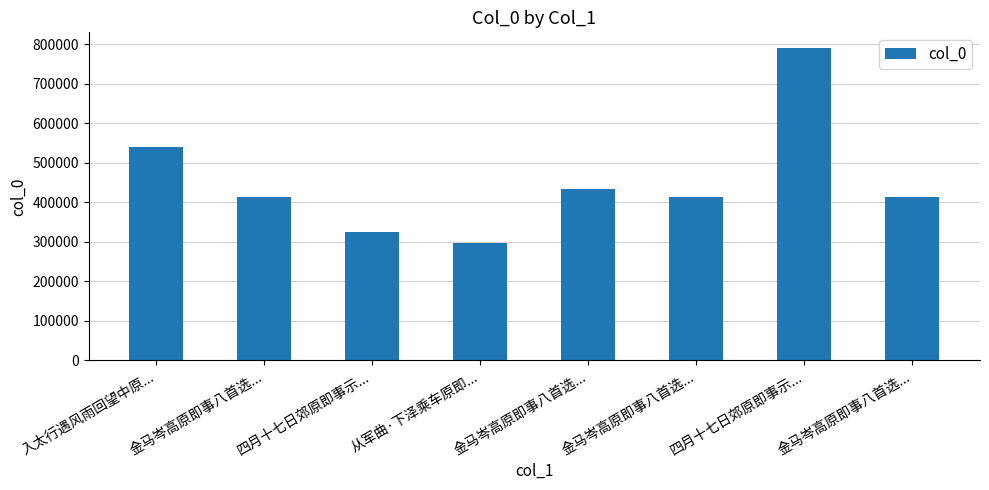

The value at 金马岑高原即事八首选... is 414314. True or false?

True